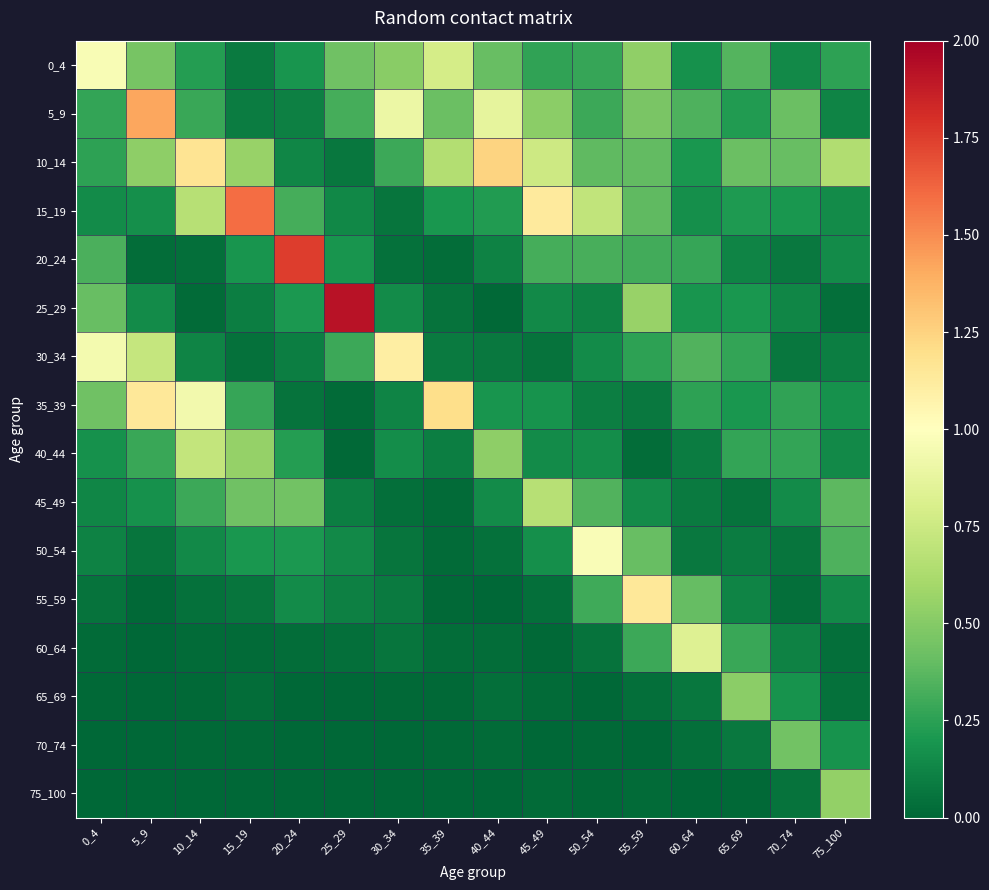

Rank the series at 10_14 from highest to lowest value.

10_14, 35_39, 40_44, 15_19, 45_49, 5_9, 0_4, 50_54, 30_34, 55_59, 20_24, 60_64, 25_29, 65_69, 70_74, 75_100